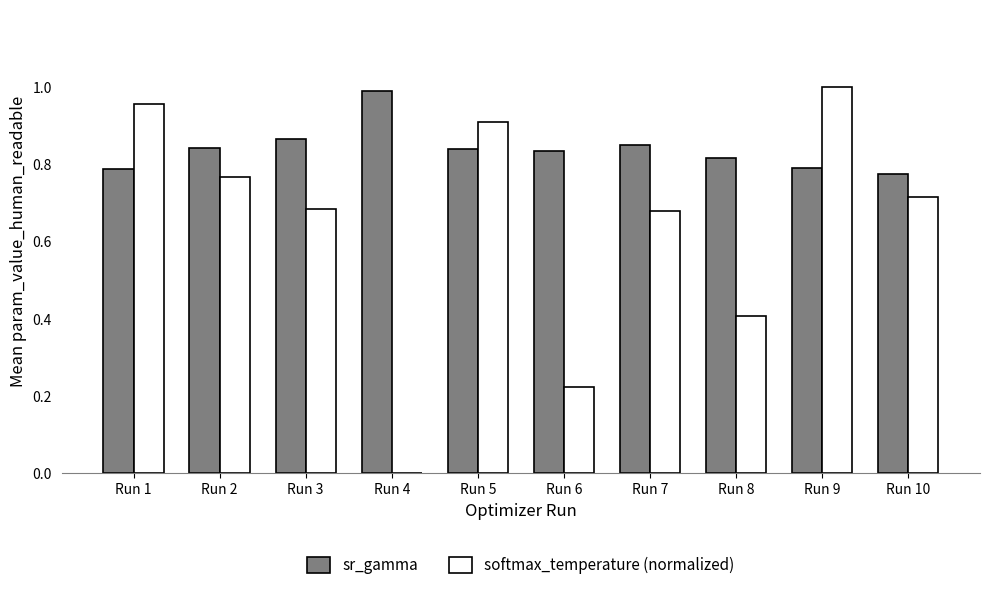

Which series has the largest total across all categories?

sr_gamma